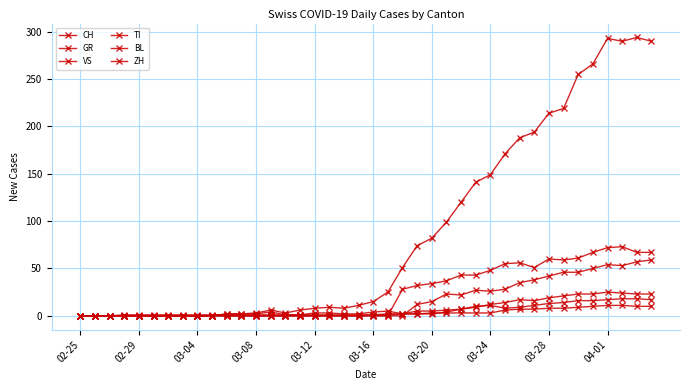

Which series has the largest range (max minus min)?

CH